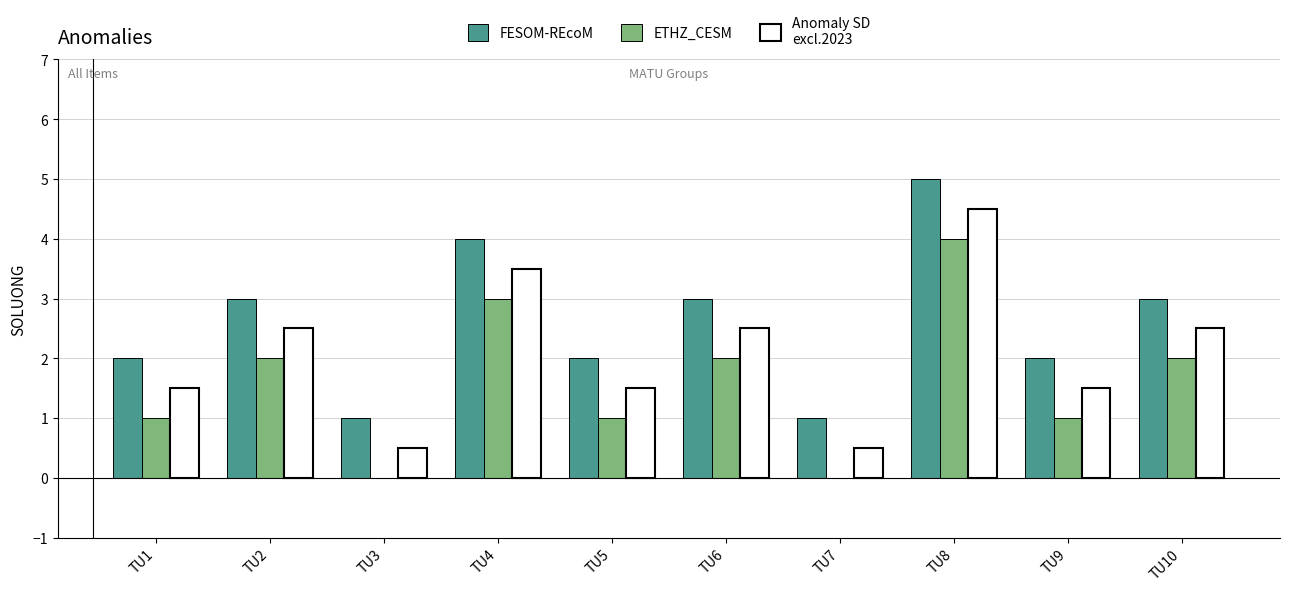

How many data points does each series have?

10